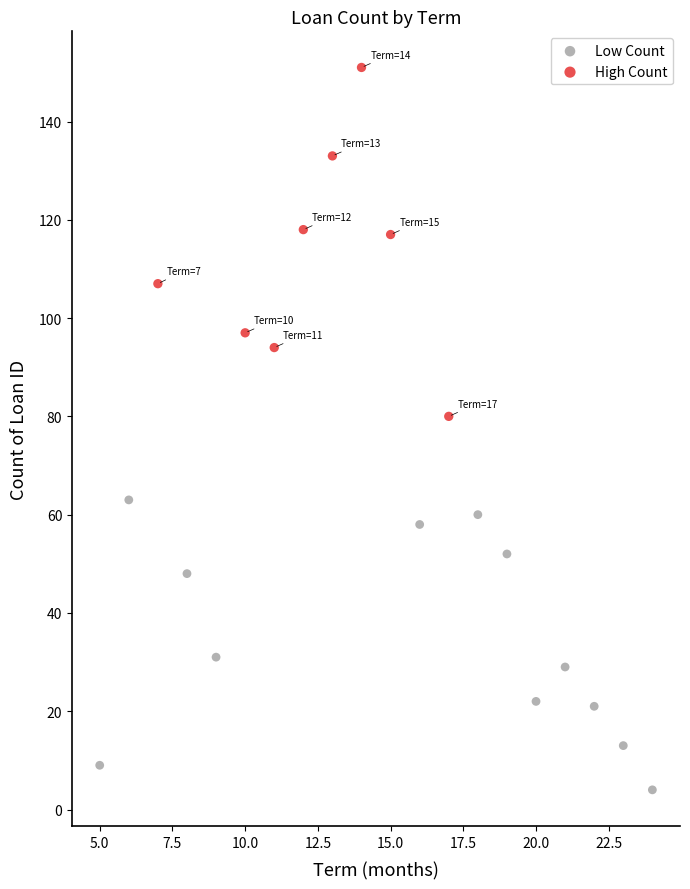

Which series reaches the maximum Y coordinate?

High Count